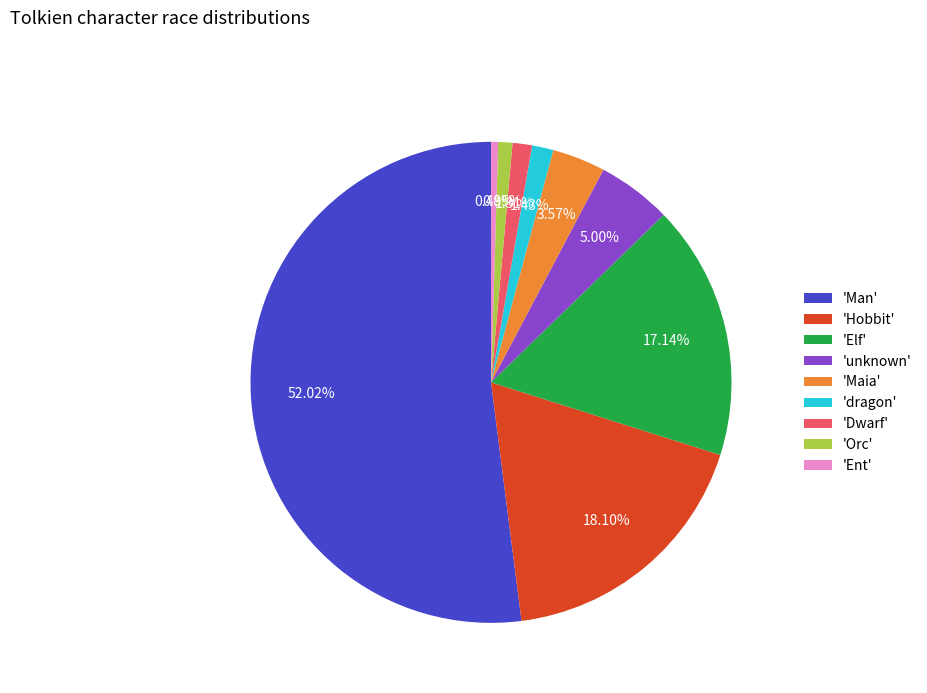

How many slices are in this pie chart?

9